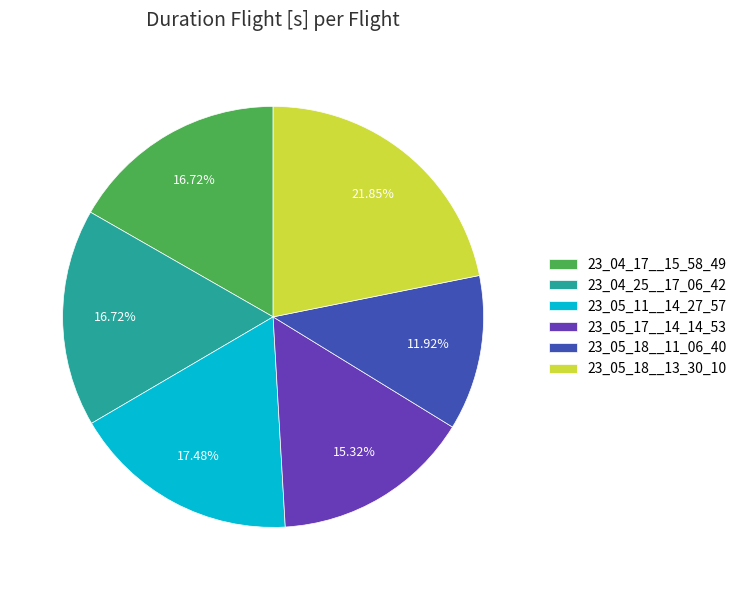

How many segments does this pie chart have?

6